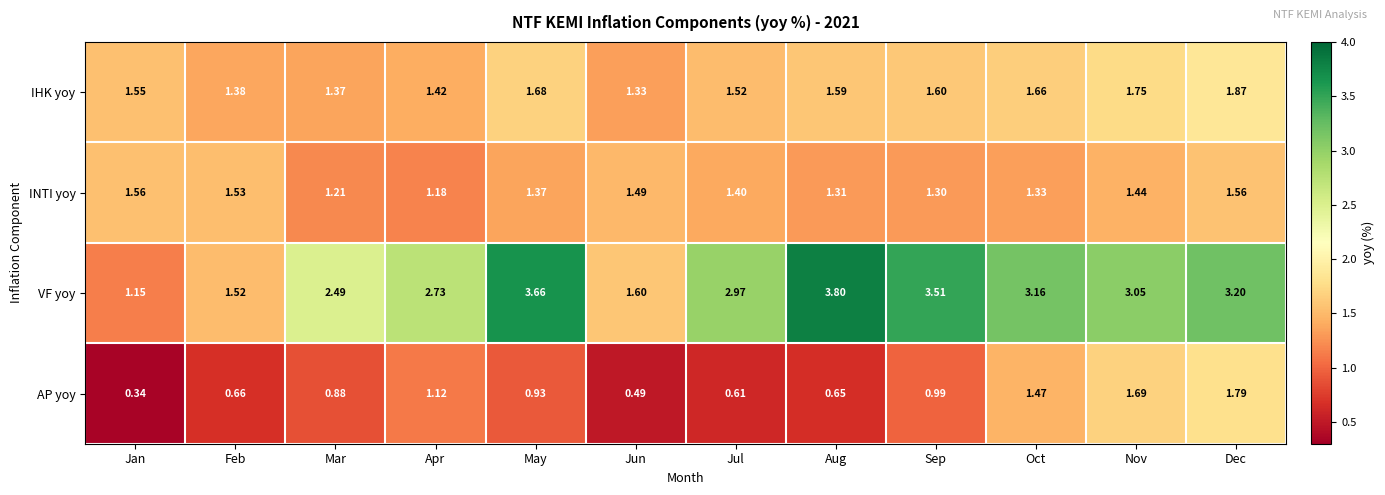

Is the value of INTI yoy at Aug greater than the value of AP yoy at Sep?

Yes